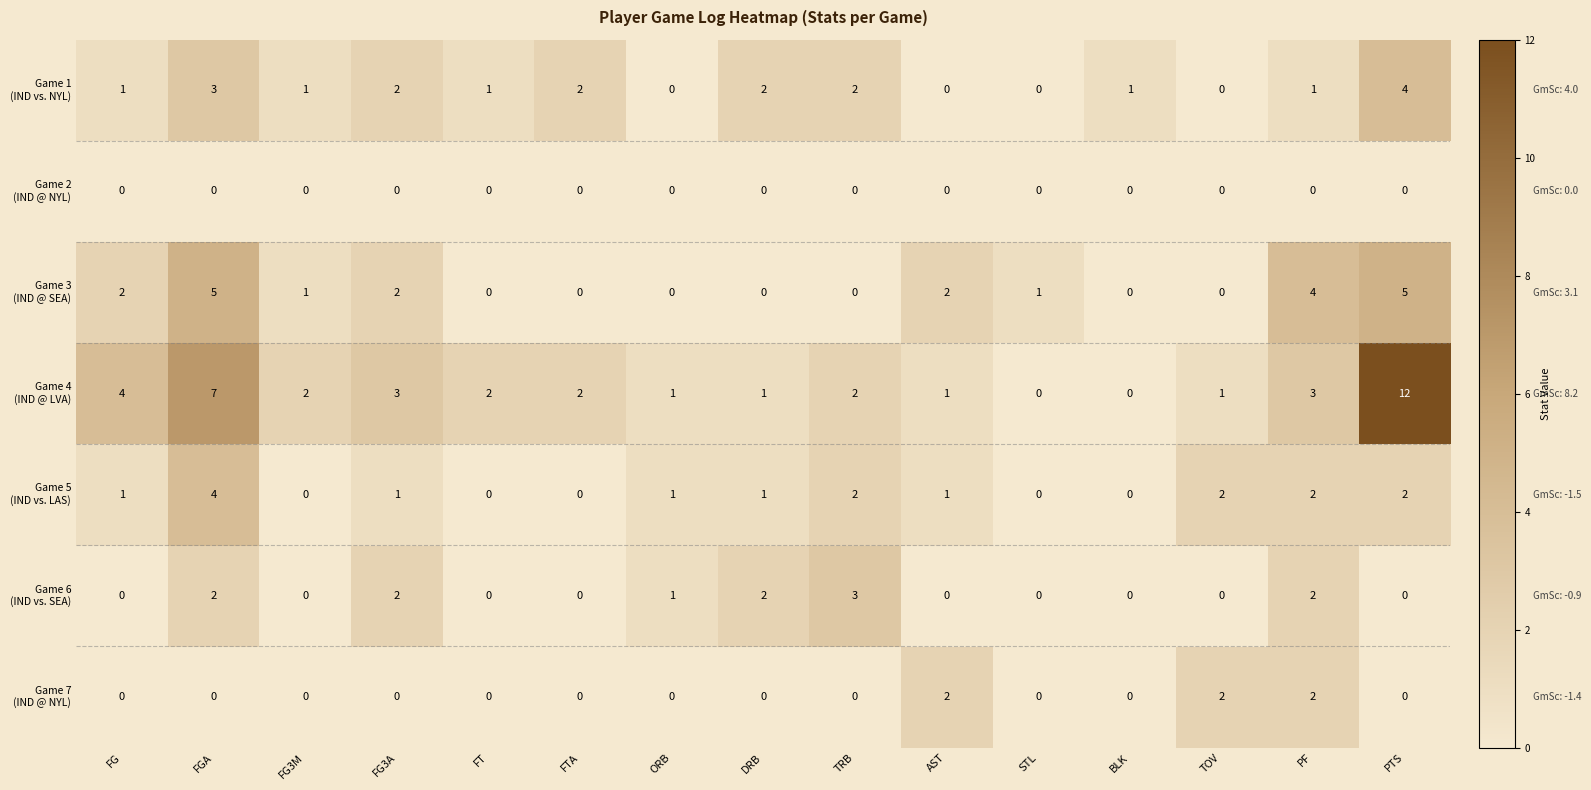

What is the total value across all series at TOV?

5